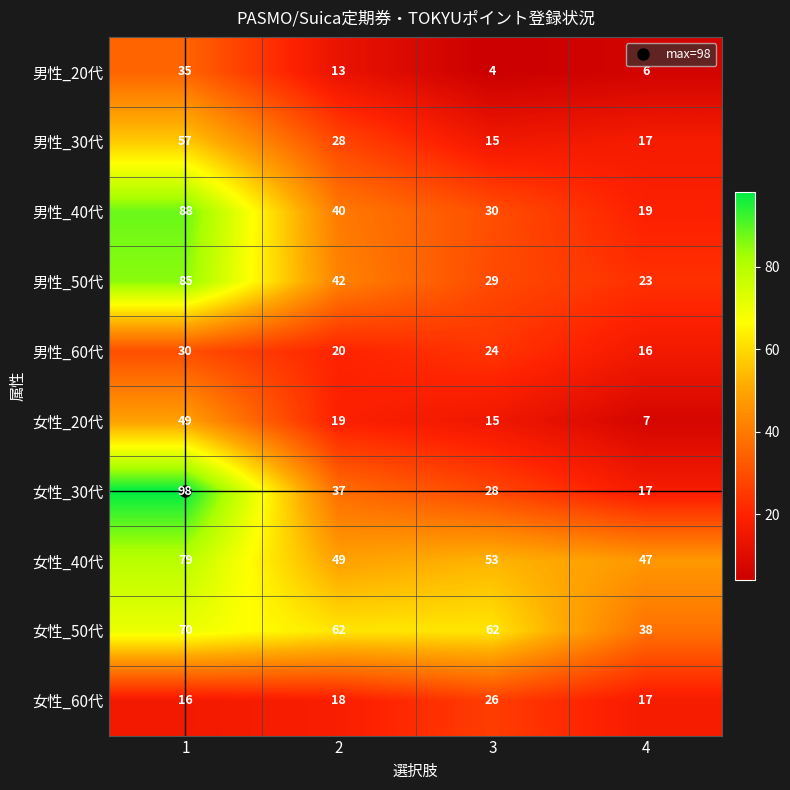

List the series in order of their peak value, lowest first.

女性_60代, 男性_60代, 男性_20代, 女性_20代, 男性_30代, 女性_50代, 女性_40代, 男性_50代, 男性_40代, 女性_30代